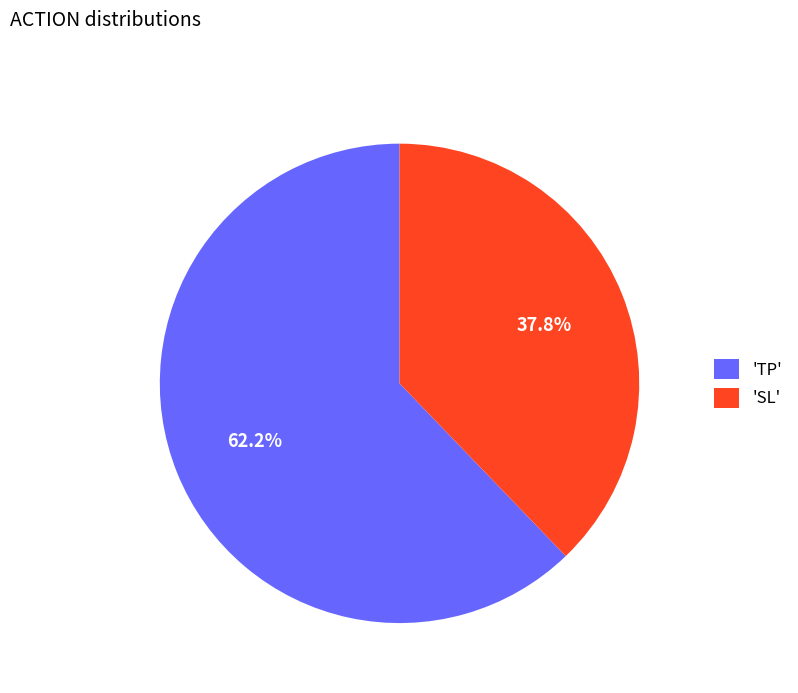

How much of the chart is everything except 'SL'?

62.2%